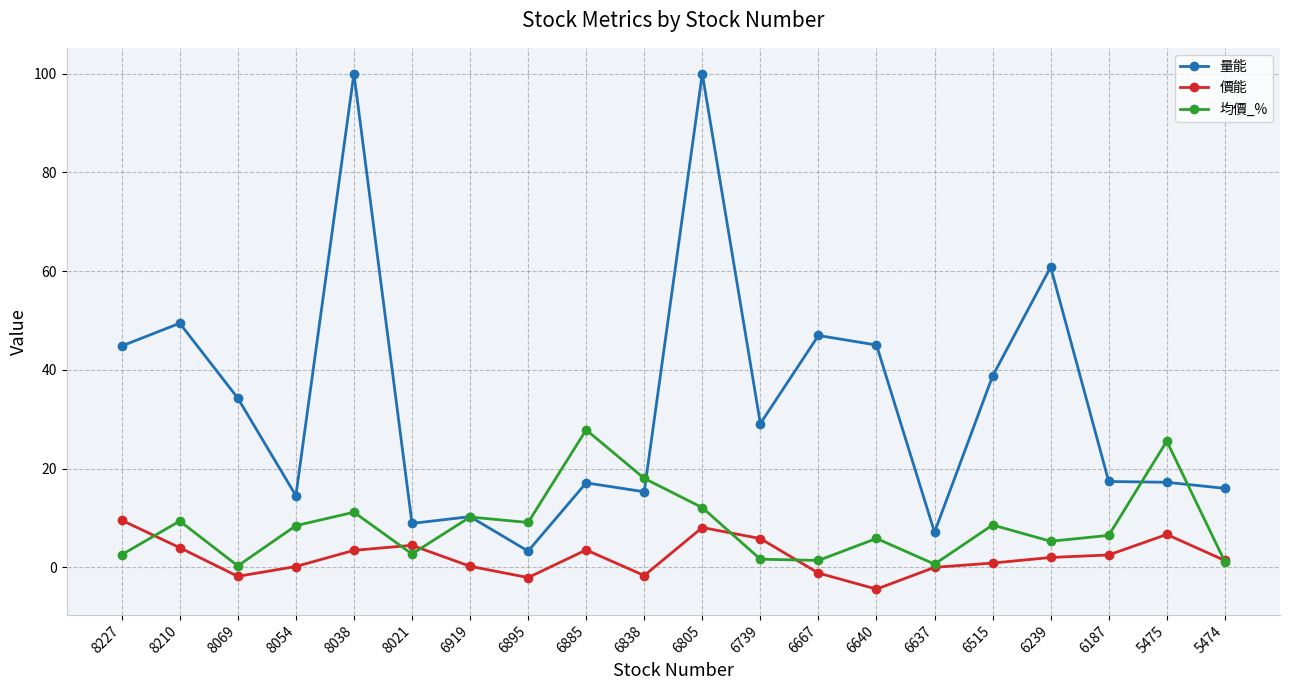

At which category is the sum across all series the highest?

6805